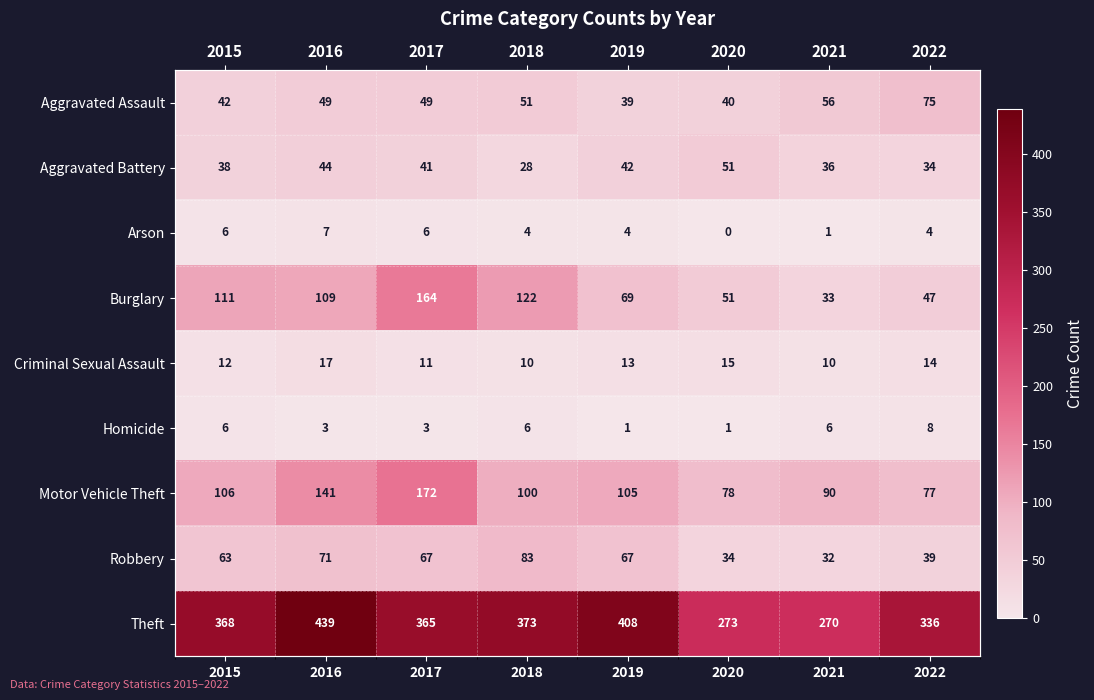

Which has a higher value, 2017 or 2016?

2017